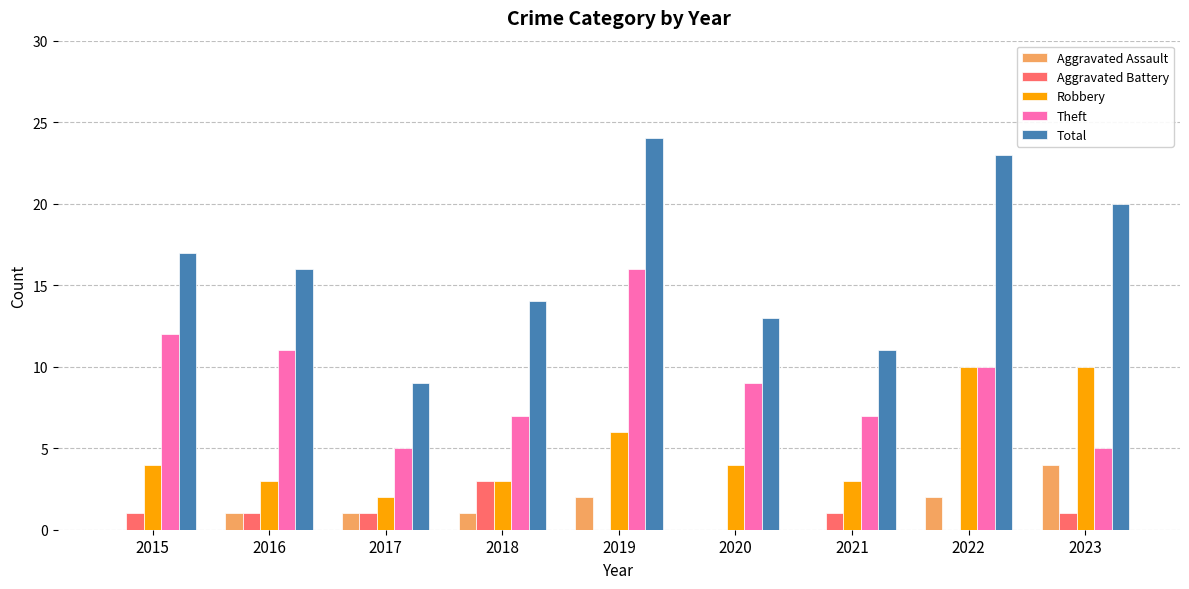

At which label does Theft first exceed 9?

2015